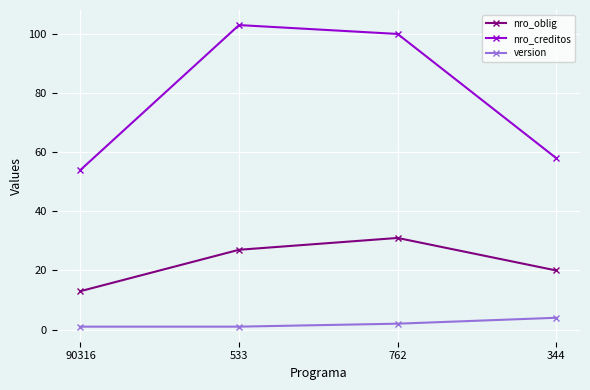

What is the label of the 2nd point from the right?

762